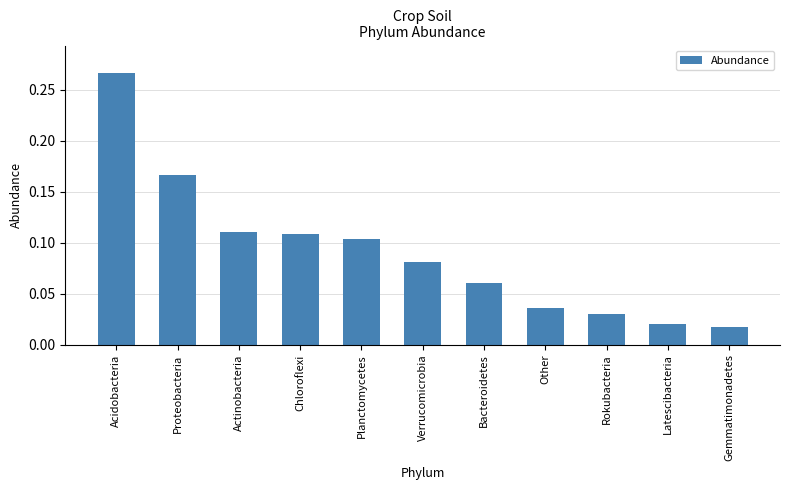

Where is the data nearest to the value 0?

Gemmatimonadetes